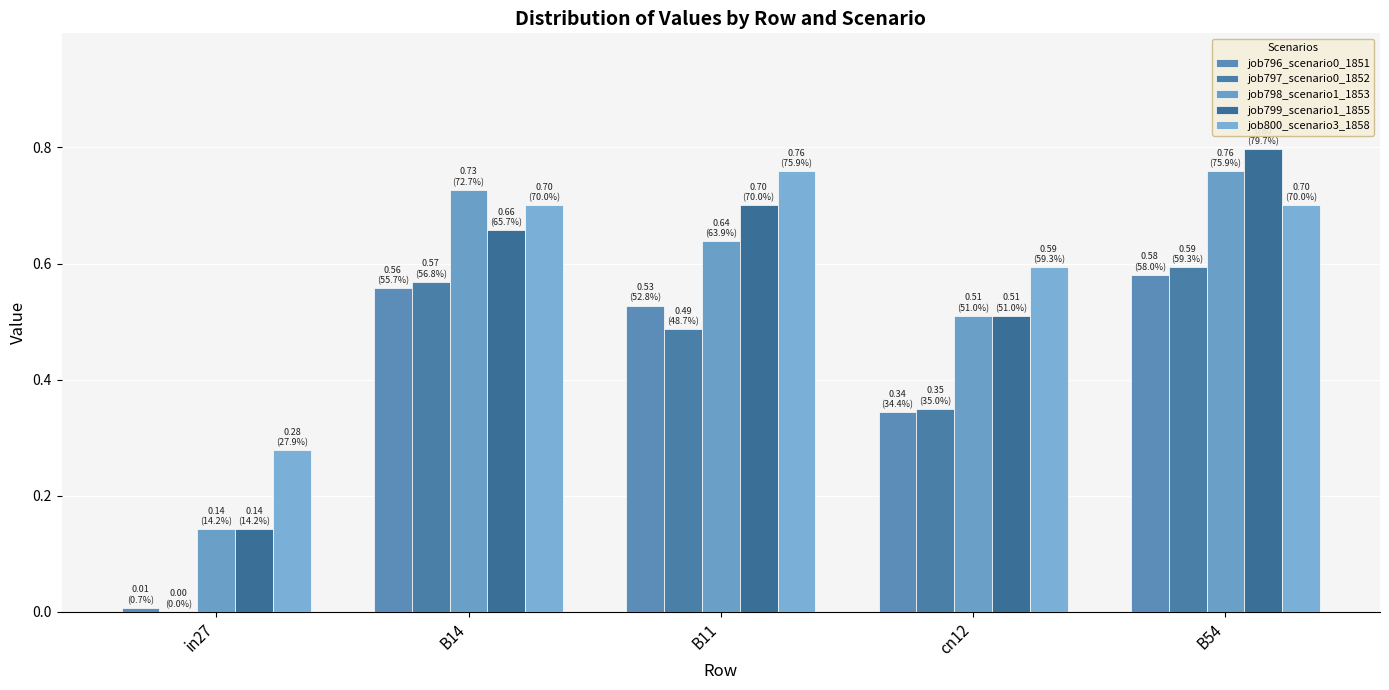

Count the number of categories in the chart.

5